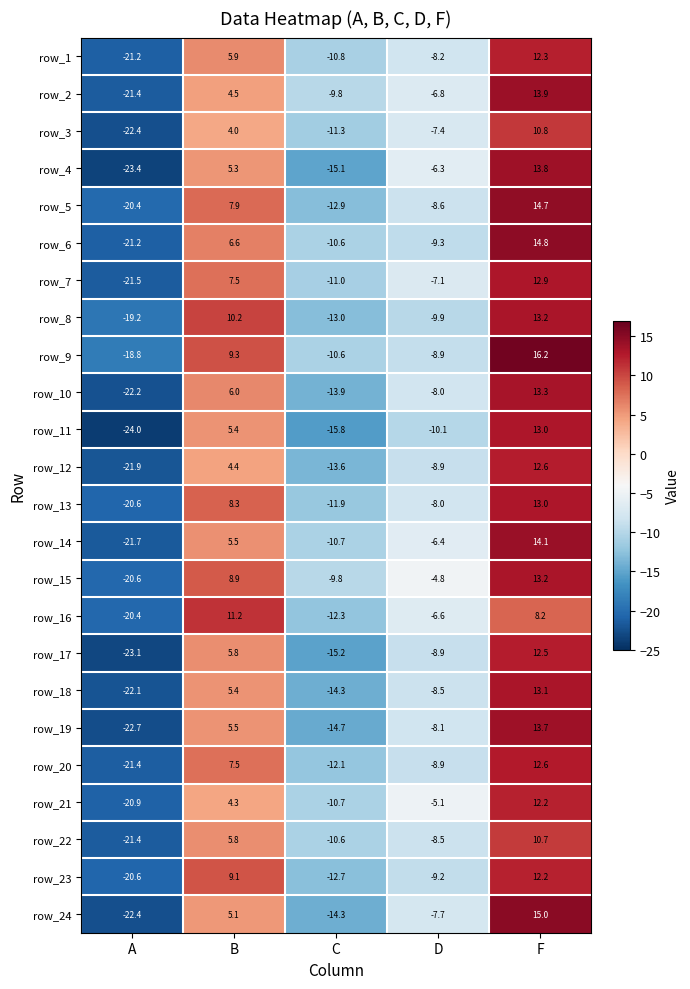

Rank the categories by row_18 value from lowest to highest.

A, C, D, B, F